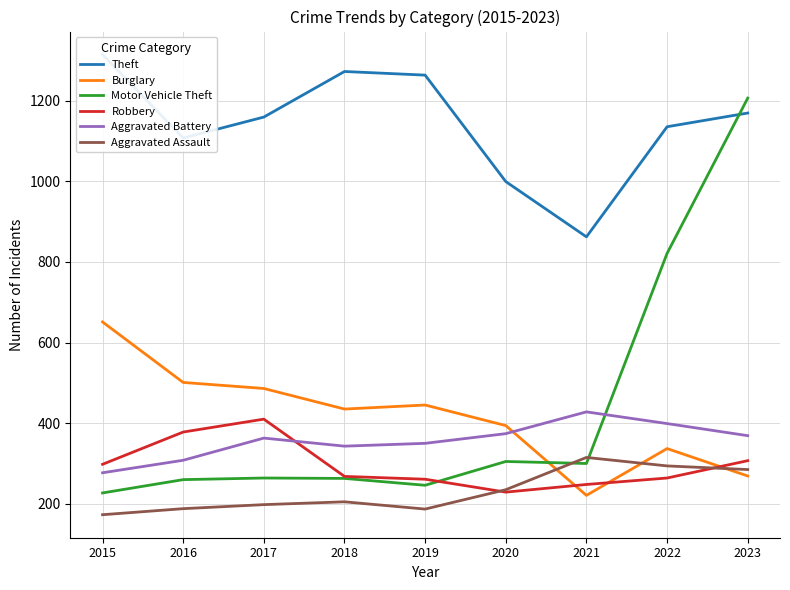

Where does the Theft series first go above 1159?

2015